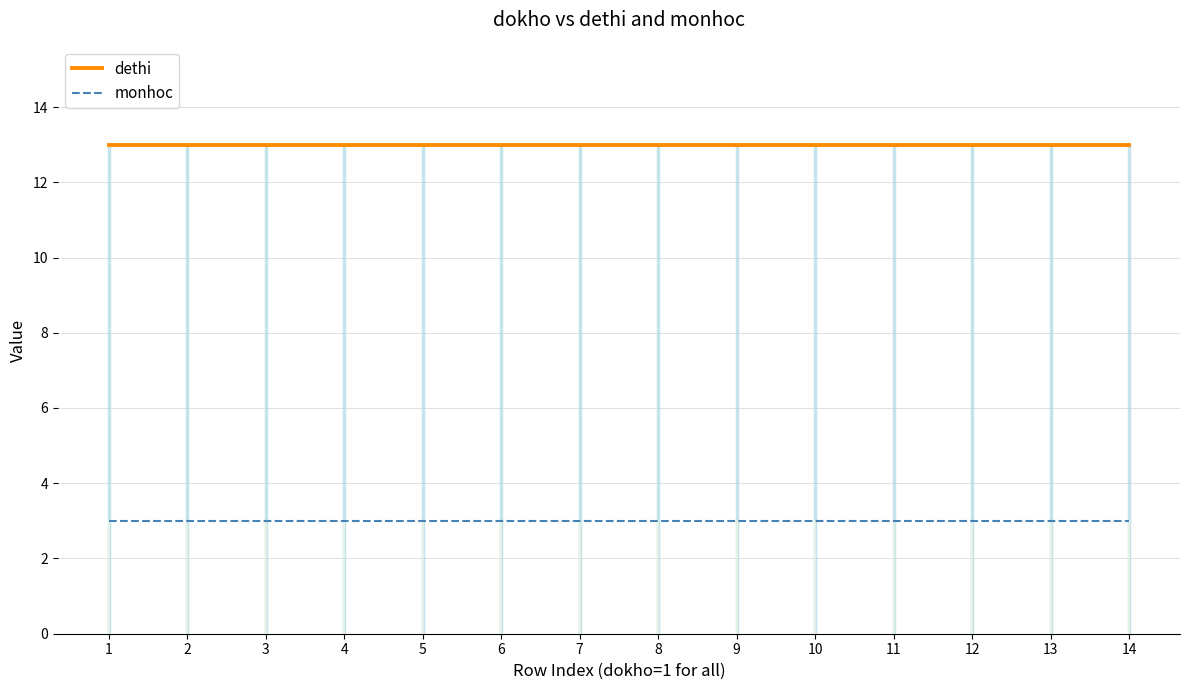

True or false: monhoc and dethi cross at least once.

False